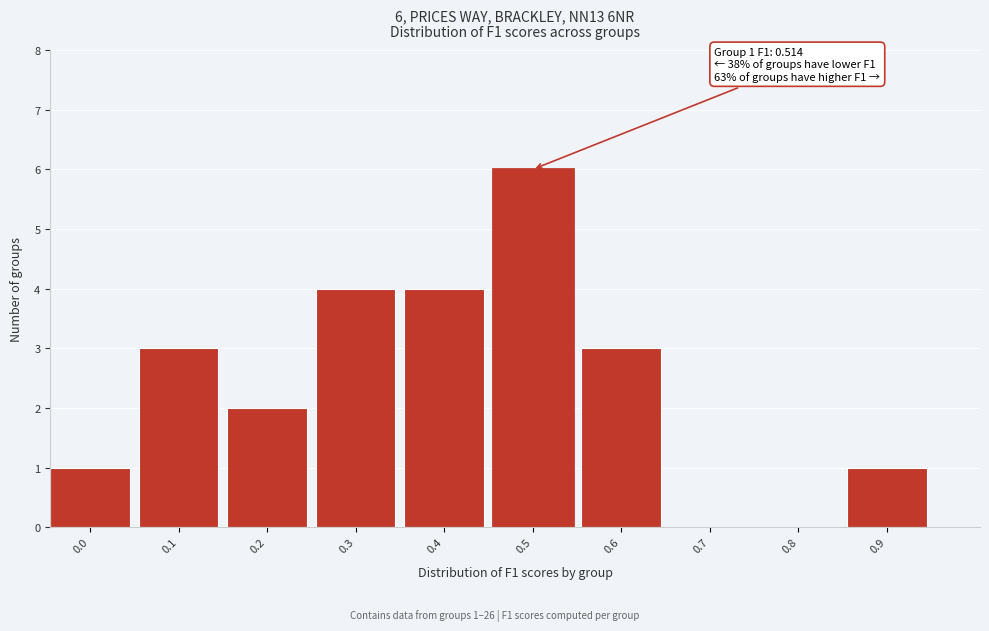

Reading left to right, list all the values displayed in this chart.

0.0=1	0.1=3	0.2=2	0.3=4	0.4=4	0.5=6	0.6=3	0.7=0	0.8=0	0.9=1